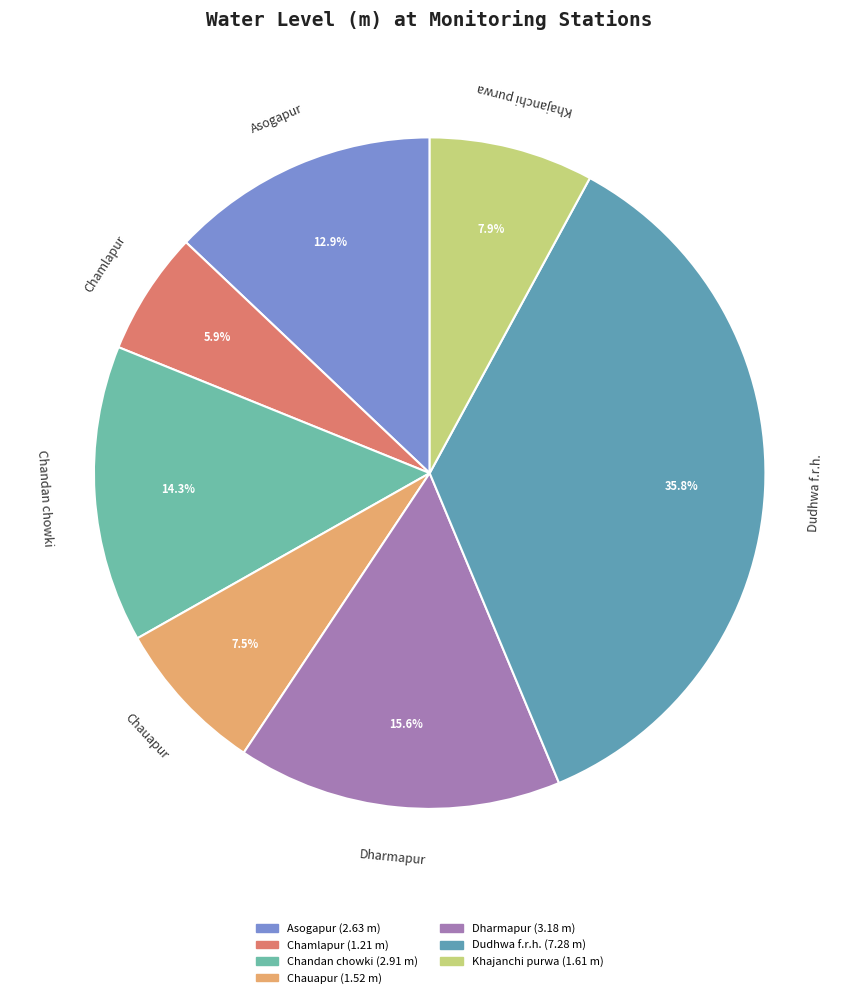

Approximately how many times larger is the value at Chamlapur compared to Chandan chowki?

0.4